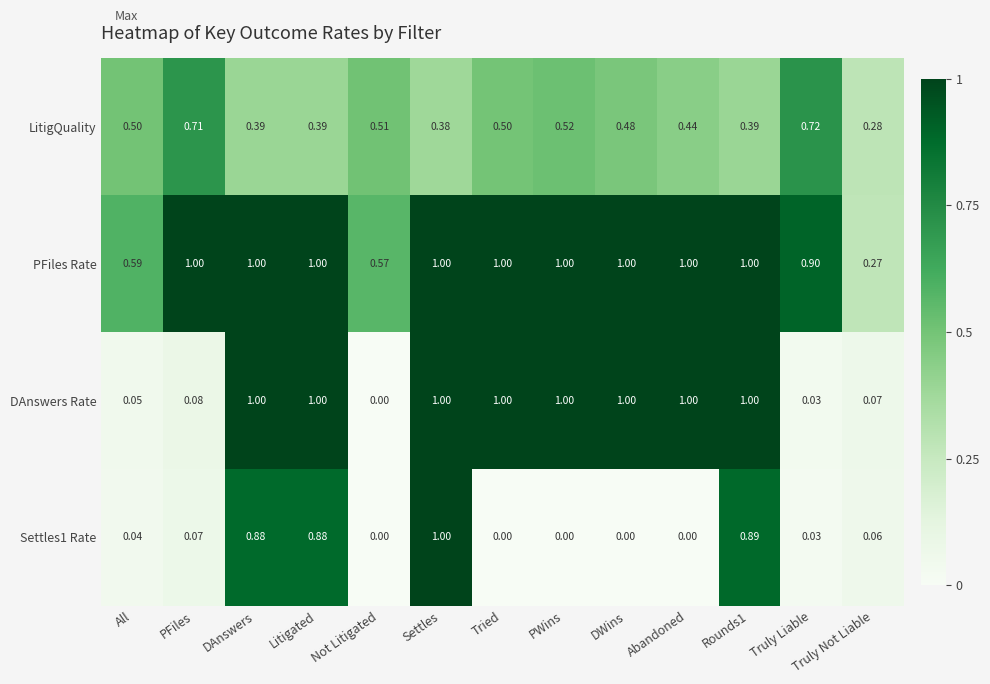

True or false: Settles1 Rate has a value of 0.1 at PFiles.

True